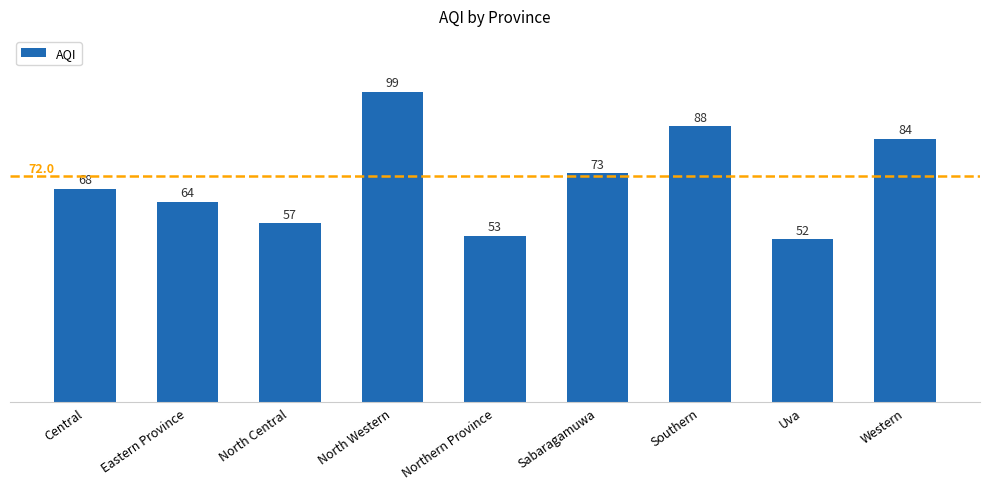

Reading left to right, what are all the values shown in this chart?

68	64	57	99	53	73	88	52	84